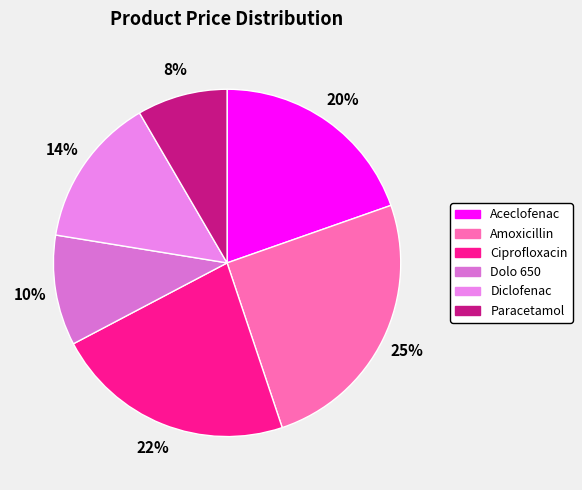

To the nearest percent, what is the difference between the largest and smallest slice percentages?

17%